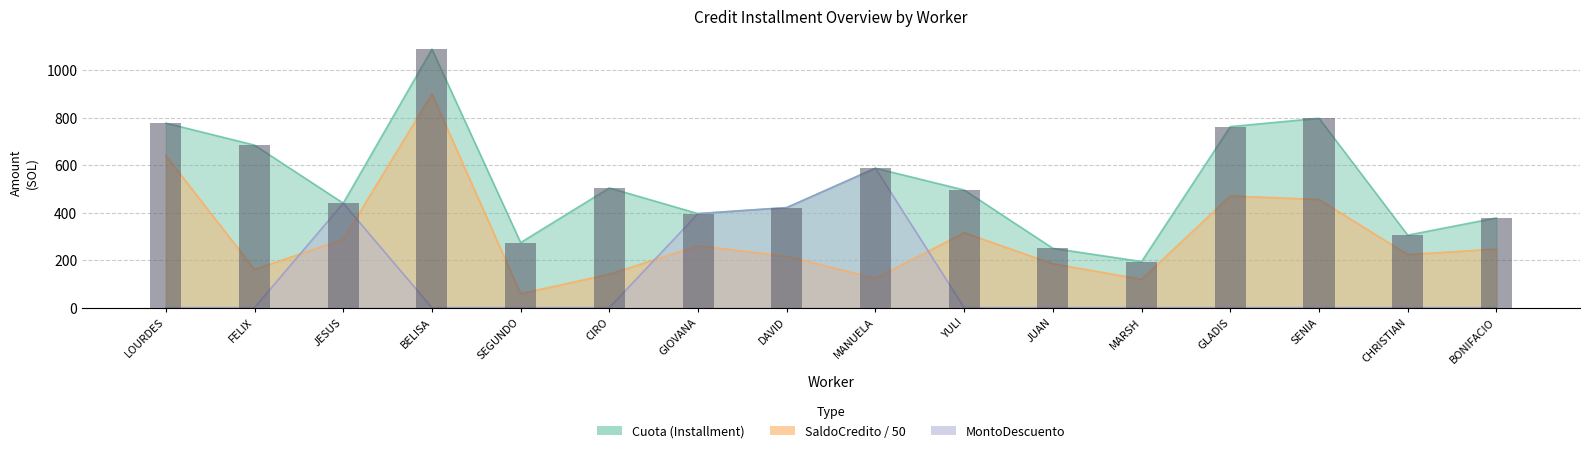

What is the label of the 12th bar from the right?

SEGUNDO